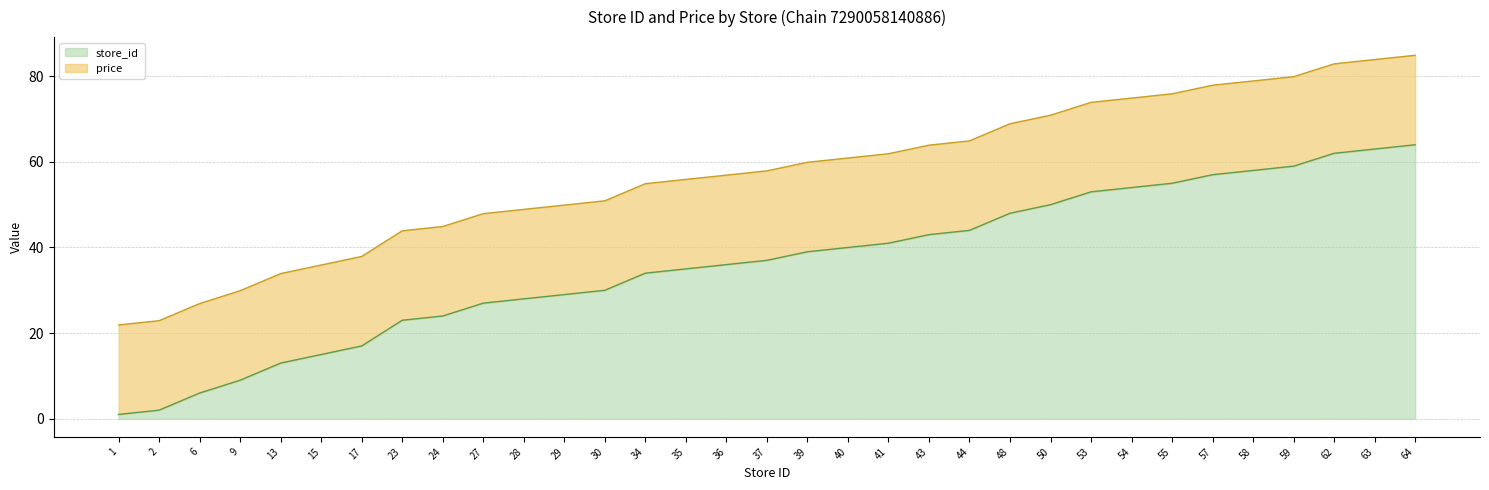

What is the highest value of the store_id series?

64.0